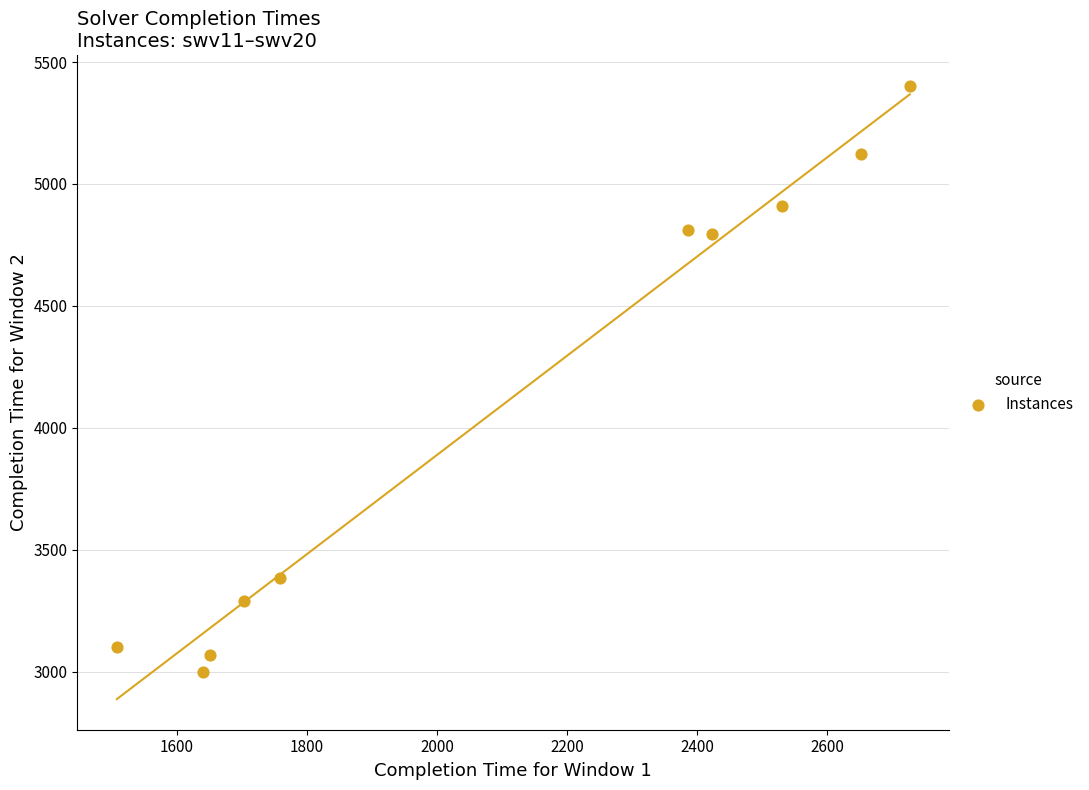

What is the average Y value?

4088